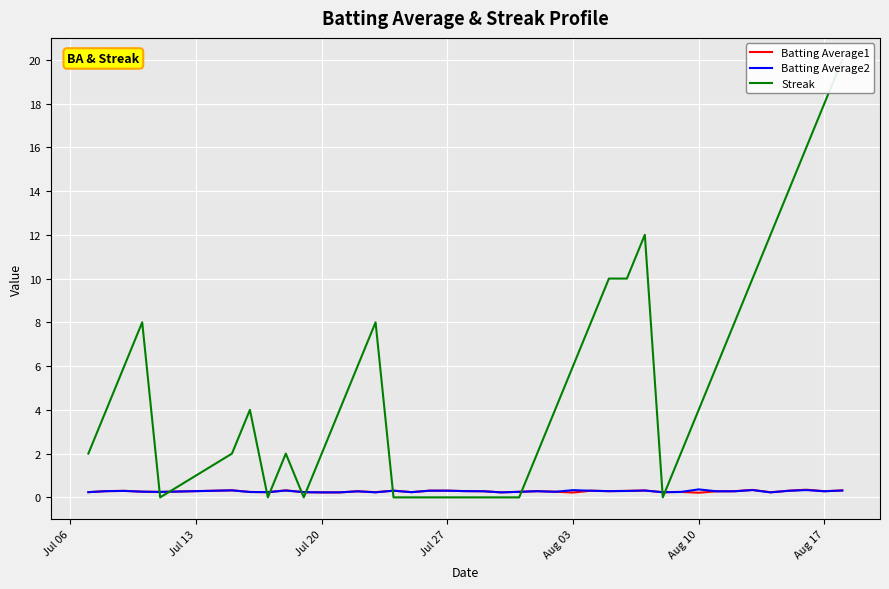

At how many categories does at least one series exceed 8?

9